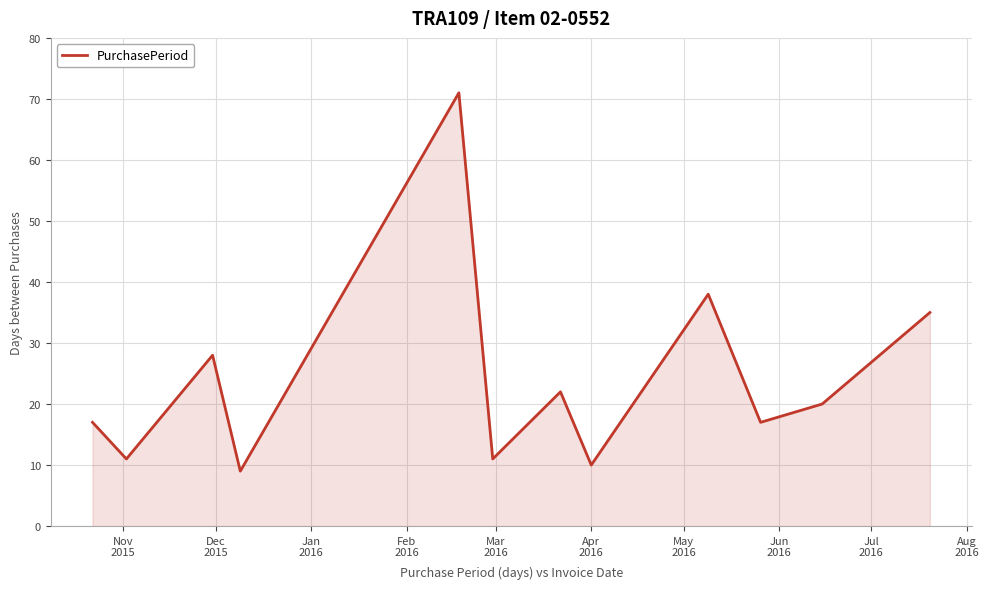

What is the smallest value displayed?

9